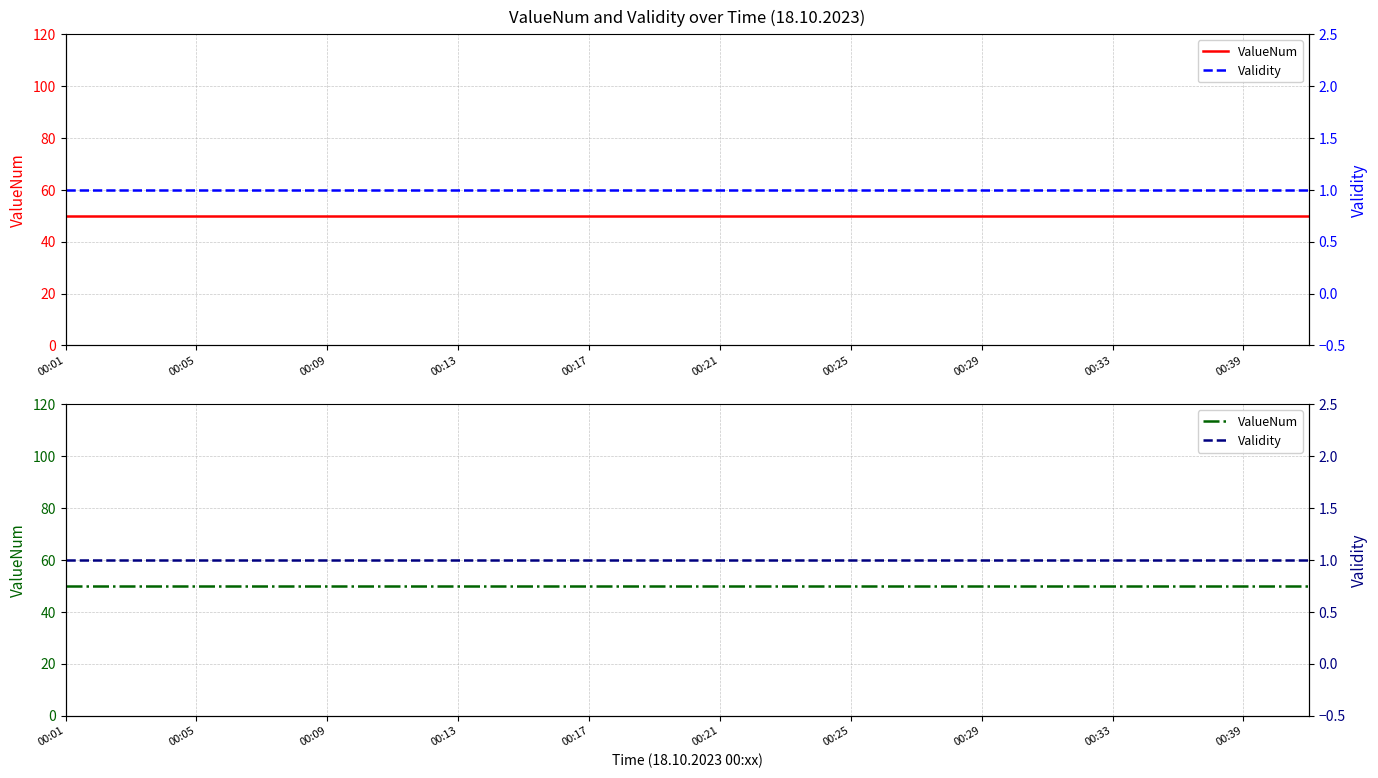

Rank the series at 00:29 from lowest to highest value.

Validity, ValueNum